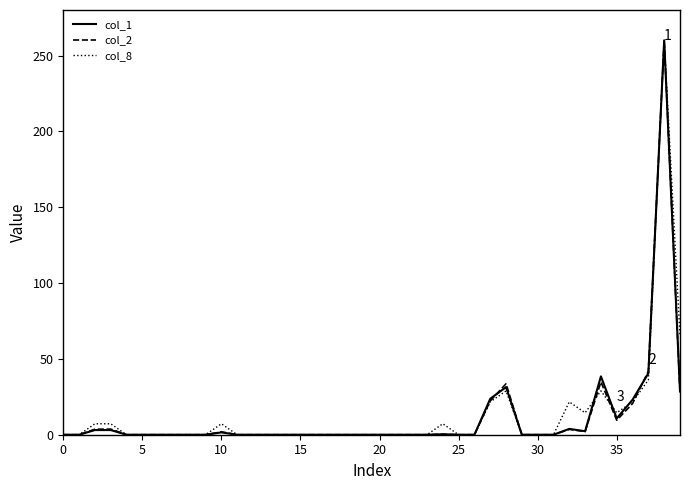

What is the maximum value shown in the chart?

260.0